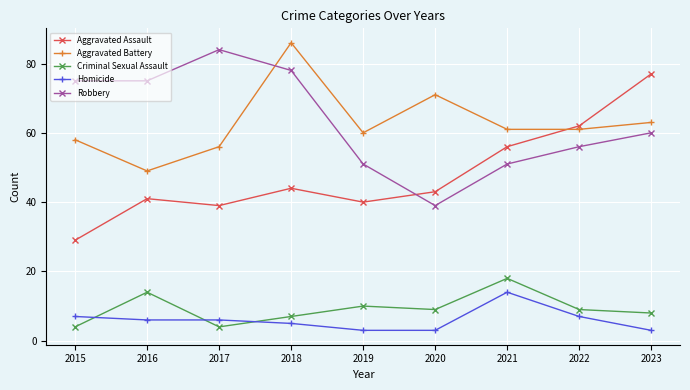

Is the value of Criminal Sexual Assault at 2019 greater than the value of Aggravated Battery at 2015?

No